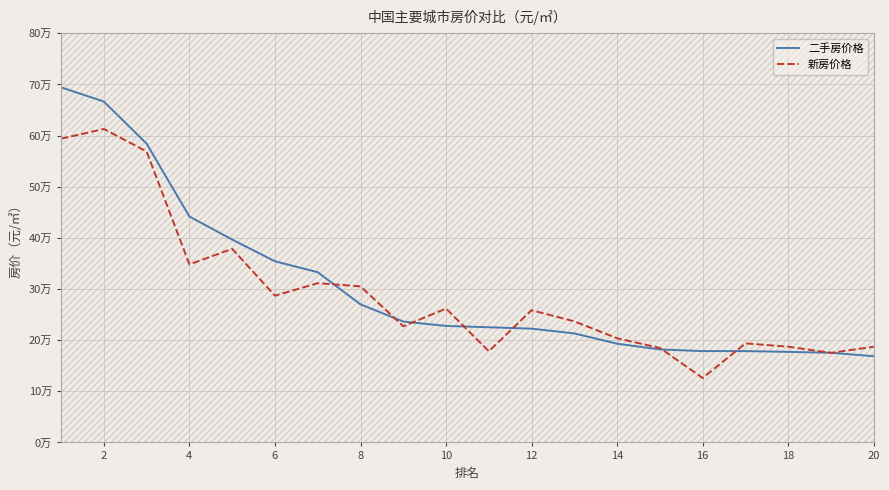

True or false: 二手房价格 has more than 2 interior local peaks.

False